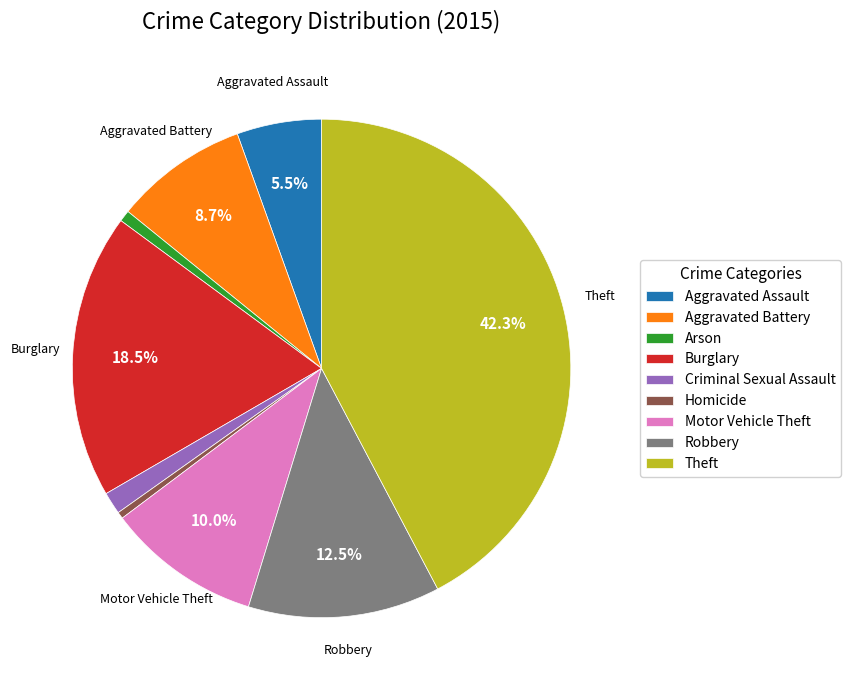

Does Robbery account for over 50% of the chart?

No